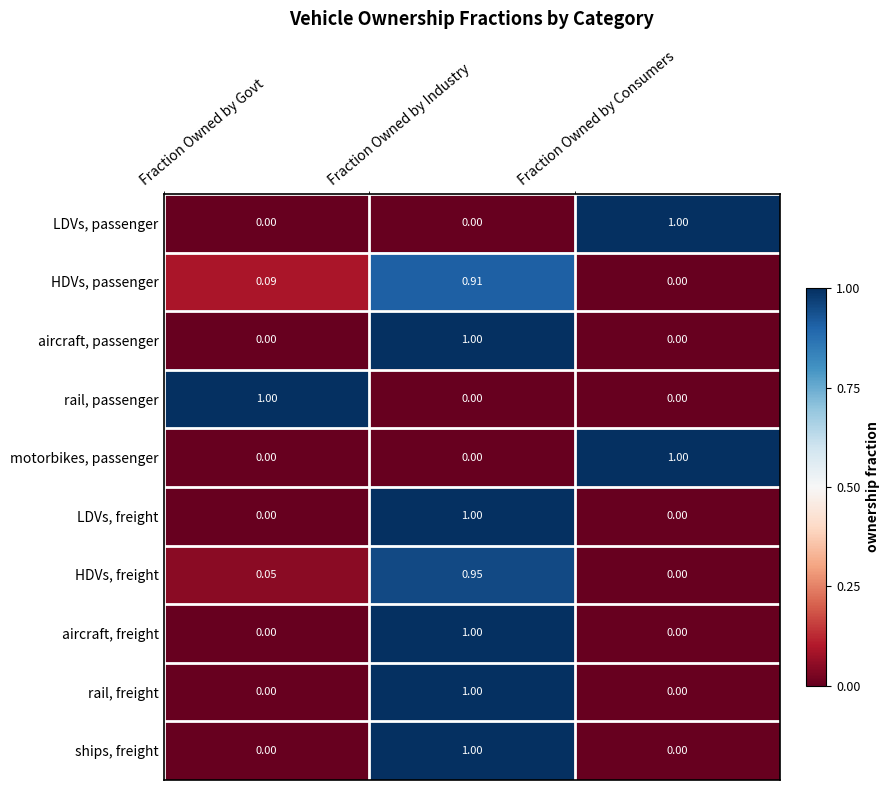

How many positive values does the rail, passenger series have?

1